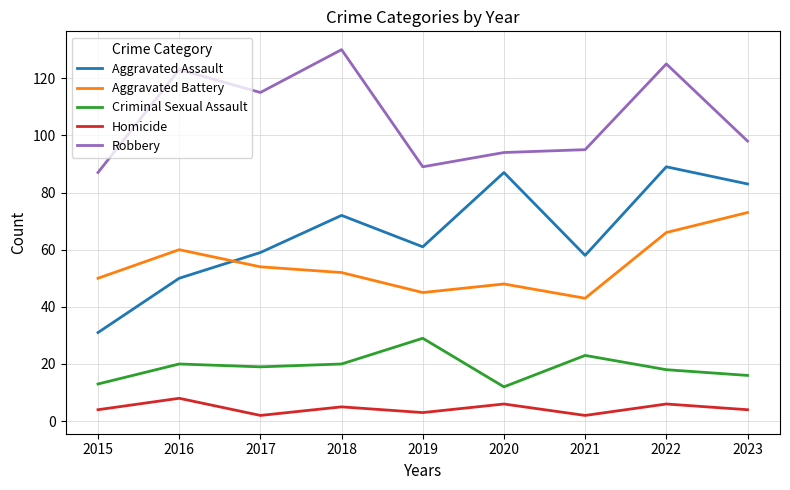

What is the difference between the second highest and minimum values in the Criminal Sexual Assault series?

11